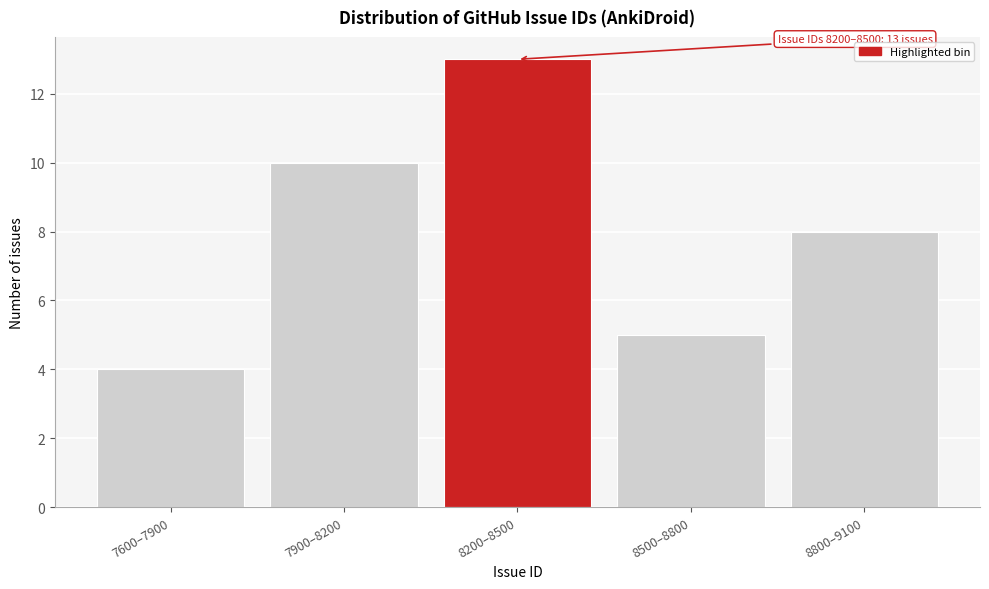

Reading left to right, extract all data points from this chart.

7600–7900=4	7900–8200=10	8200–8500=13	8500–8800=5	8800–9100=8